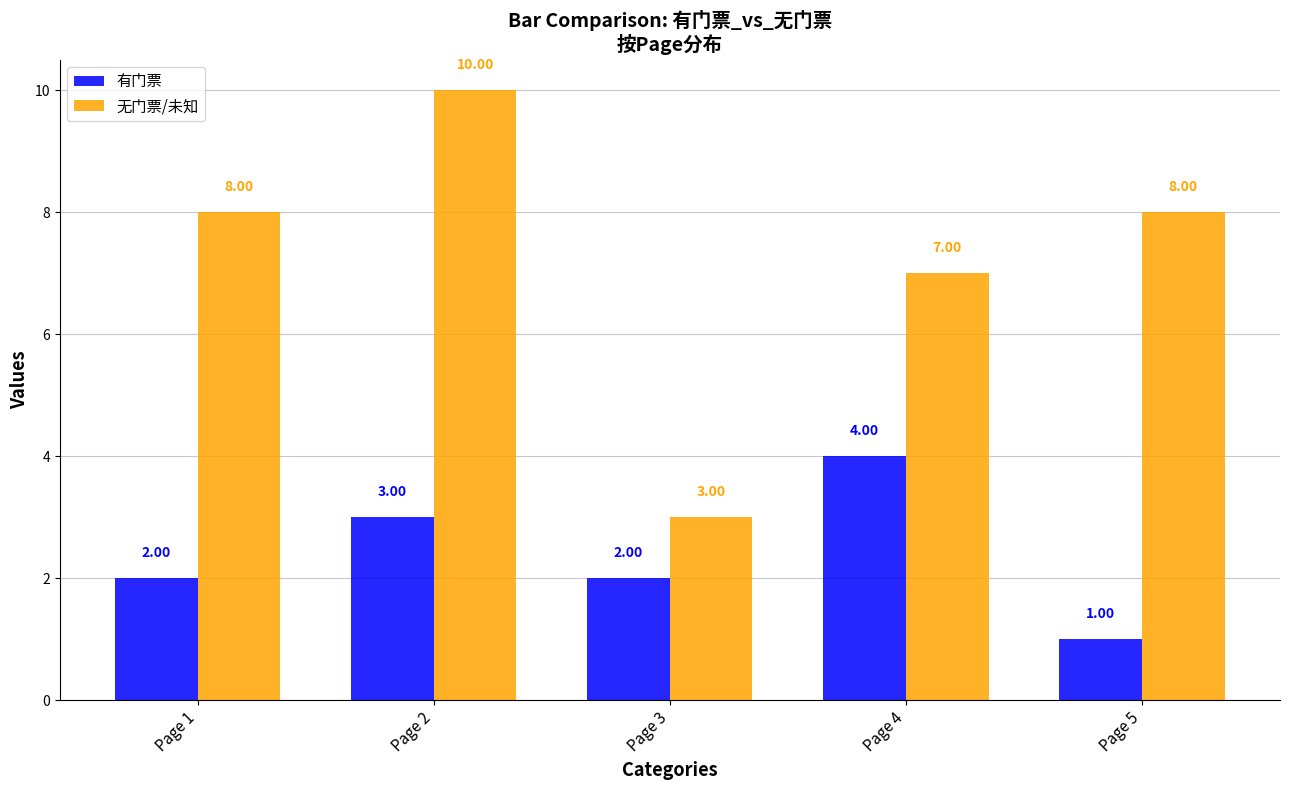

What is the minimum value shown in the chart?

1